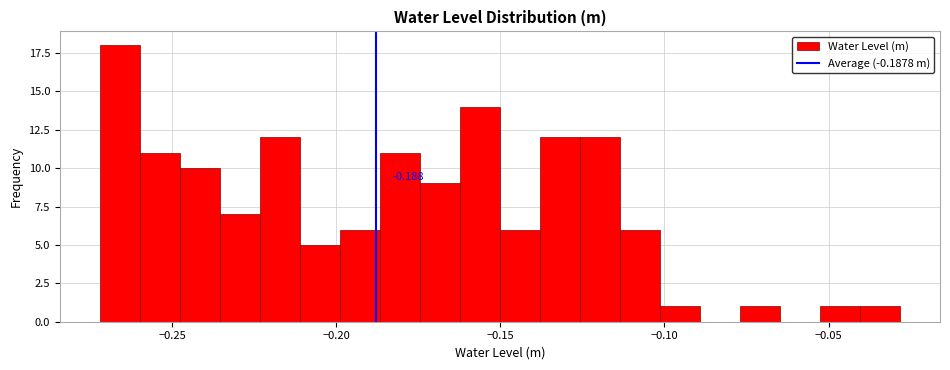

Read against the x-axis, roughly where is the centre of the tallest bar?

-0.265